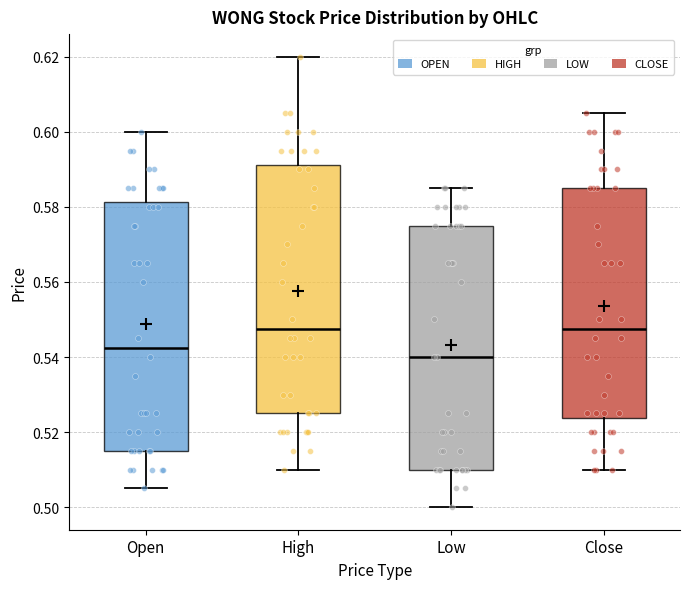

Where is the upper edge of the box for Open on the y-axis? The values are not printed on the chart, so give them approximately, as read against the axis.

0.582